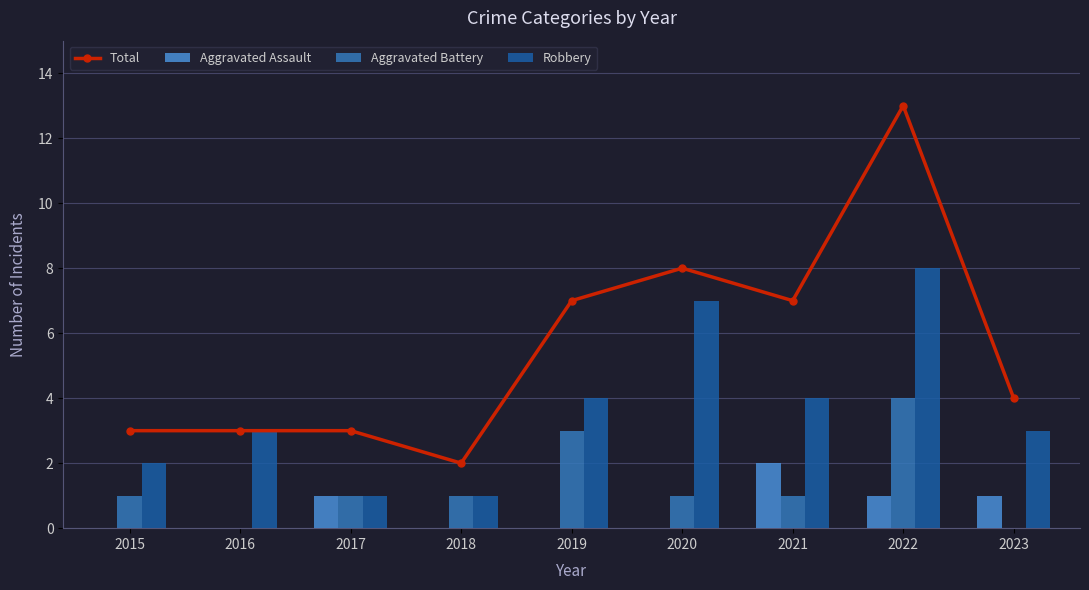

True or false: Aggravated Battery has a value of 4 at 2022.

True